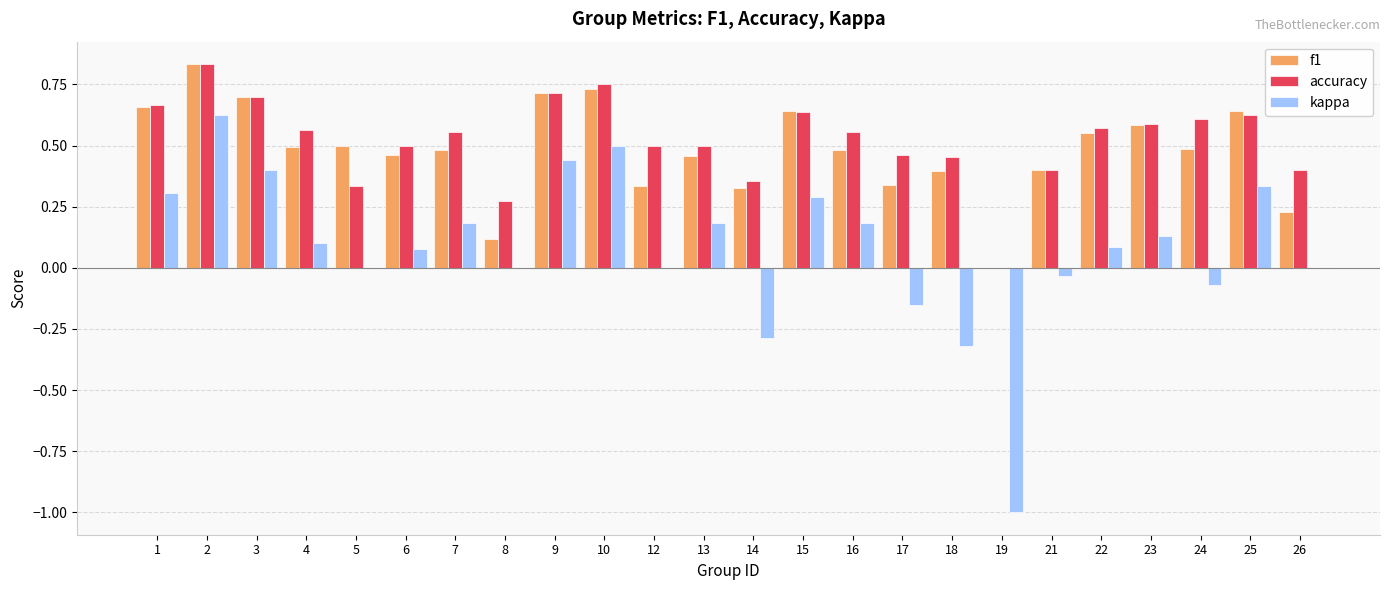

How many f1 values are between 0 and 1?

24